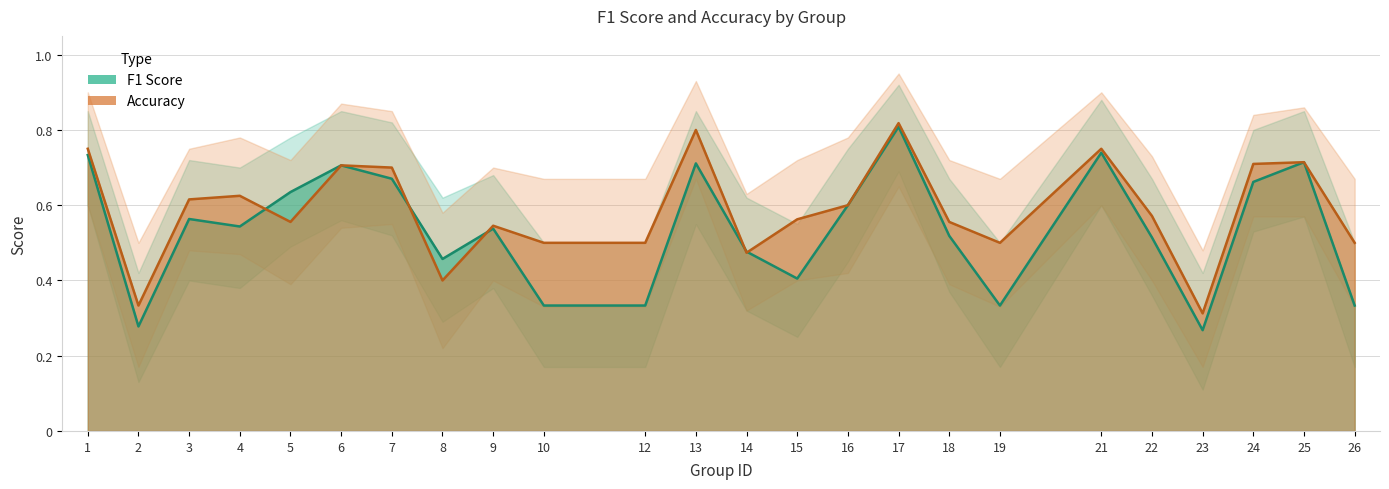

List the labels in order of f1 value, largest first.

17, 21, 1, 25, 13, 6, 7, 24, 5, 16, 3, 4, 9, 18, 22, 14, 8, 15, 10, 12, 19, 26, 2, 23